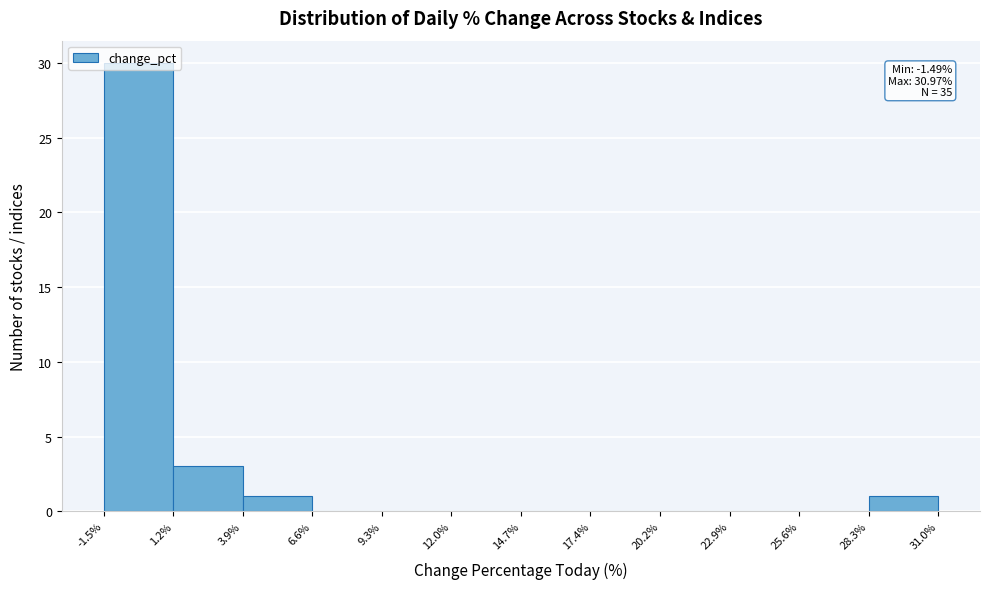

Over which range of the x-axis is the bar tallest?

-1.5% to 1.2%